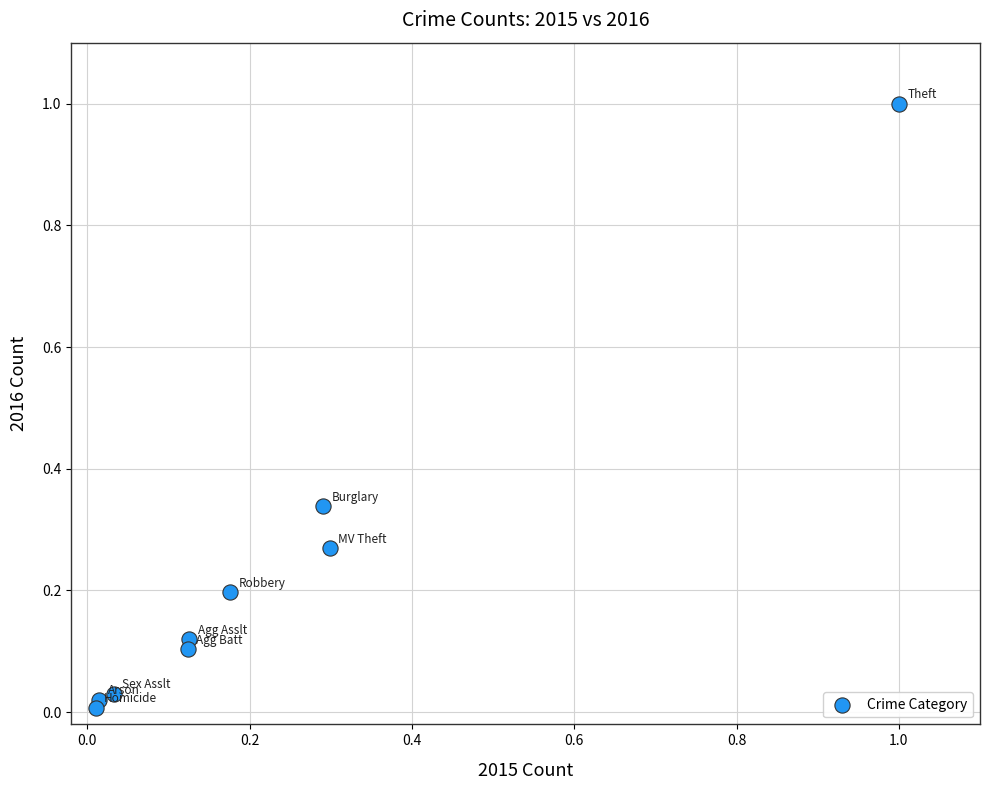

What is the range of X values (max minus min)?

1.0